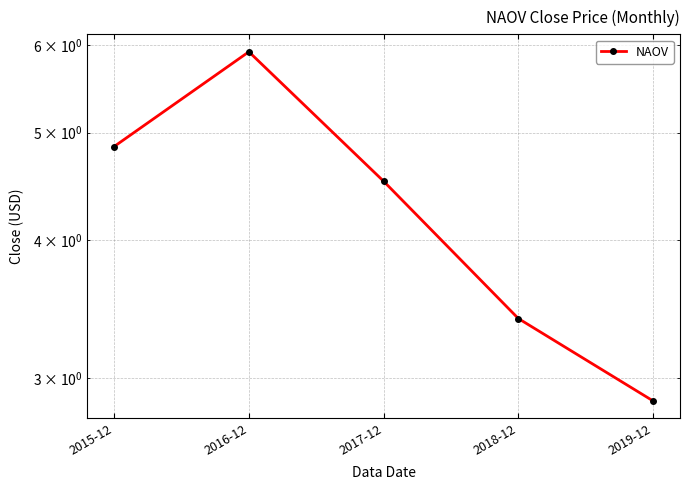

What is the maximum value shown in the chart?

5.9